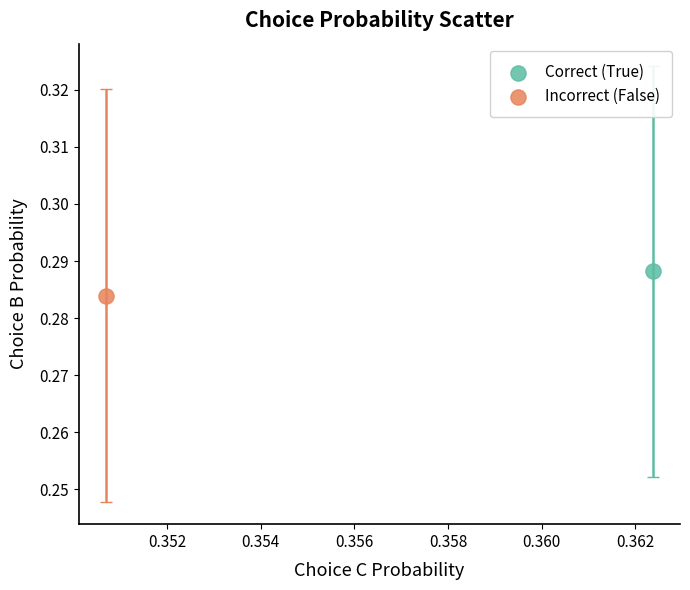

What are all the series names shown in the legend?

Correct (True), Incorrect (False)